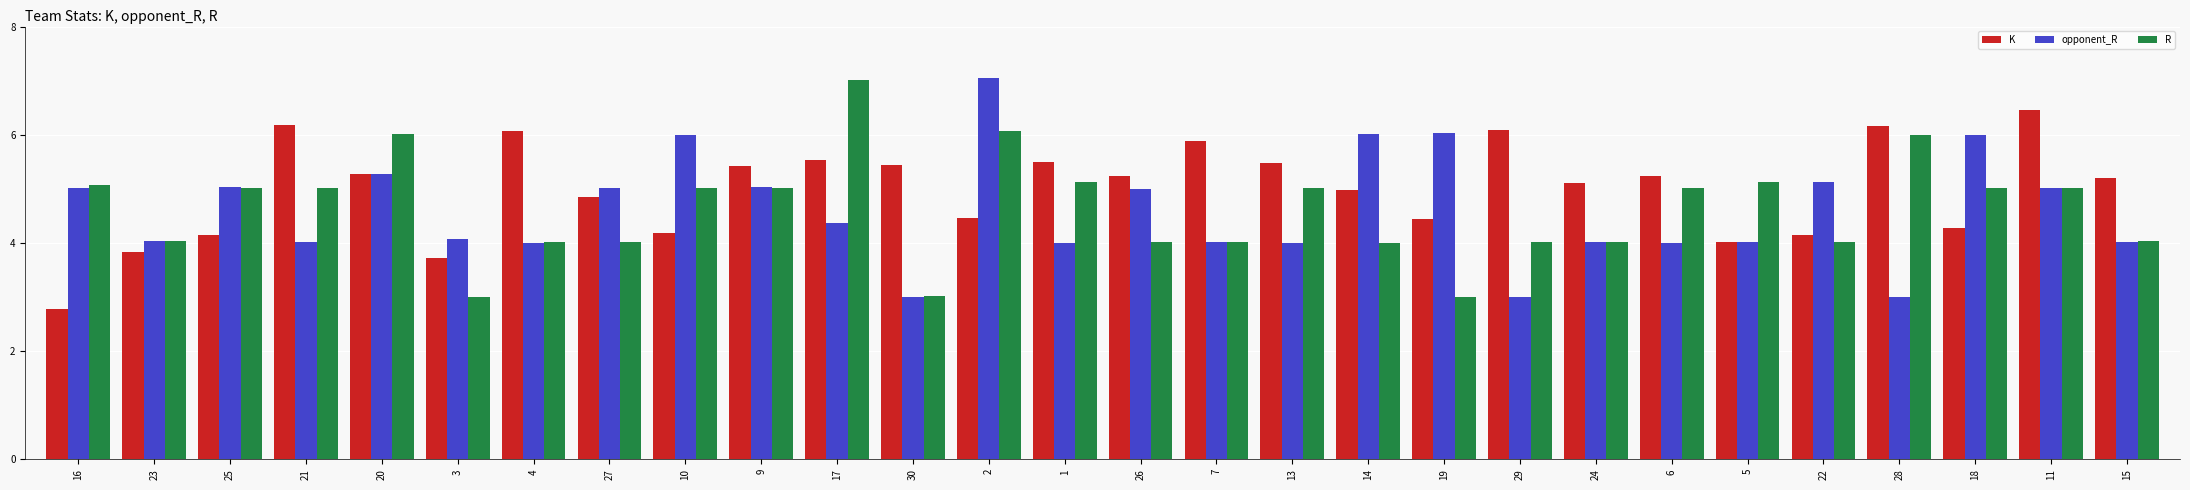

What is the spread (max minus min) of values at 10?

1.8